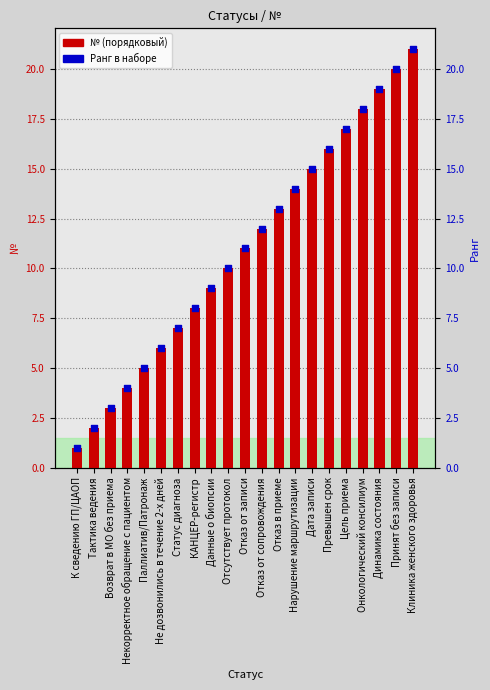

Which series reaches the minimum Y coordinate?

№